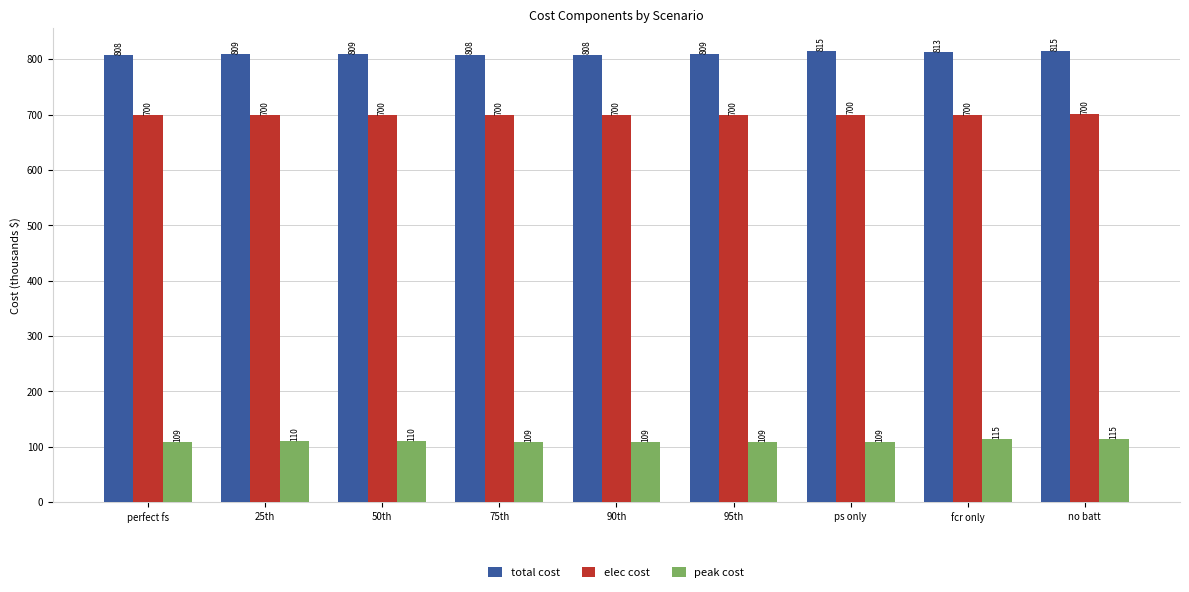

What is the maximum value for elec cost?

700.3